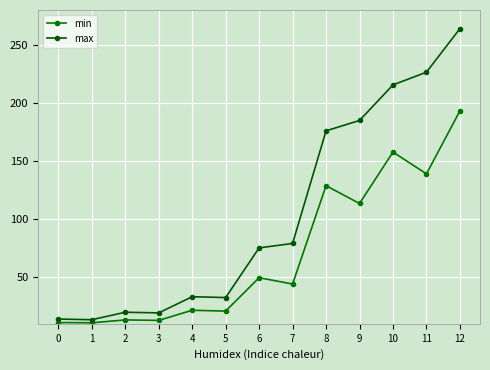

What are all the series names shown in the legend?

min, max